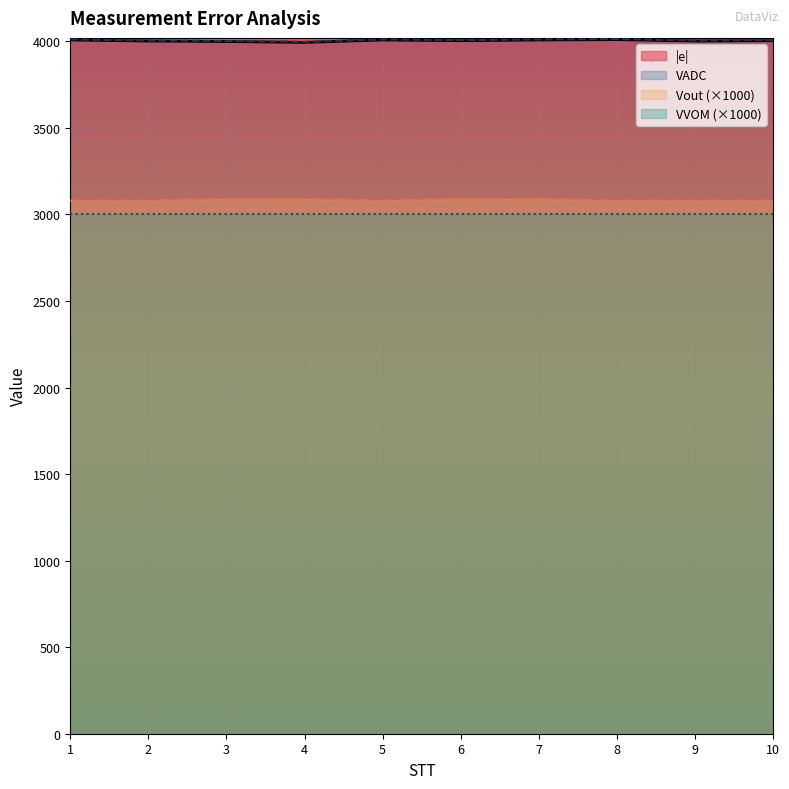

The value of Vout (×1000) at 9 is 3080.0. True or false?

True